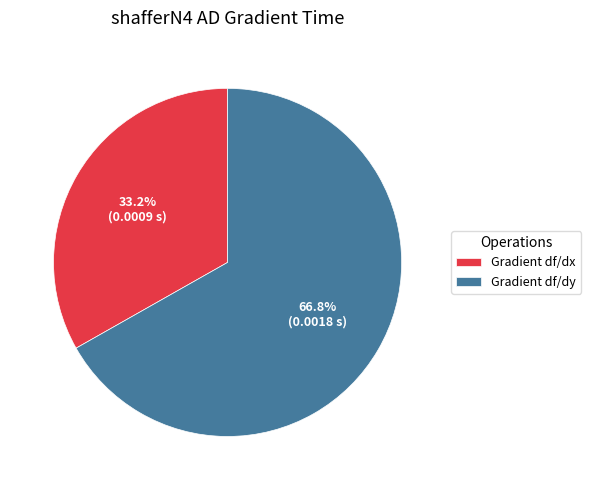

Rank the categories by value from highest to lowest.

Gradient df/dy, Gradient df/dx